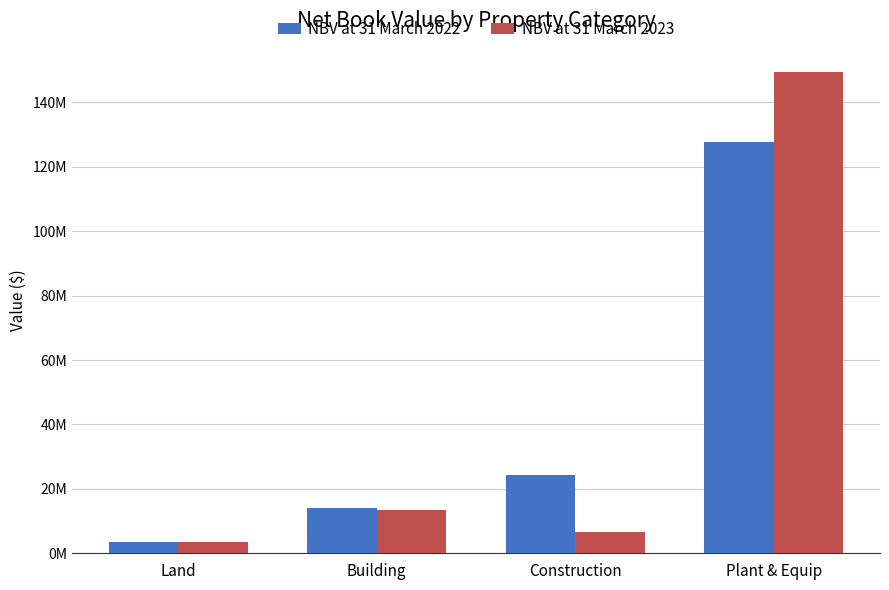

Which has a higher value, Land or Plant & Equip?

Plant & Equip